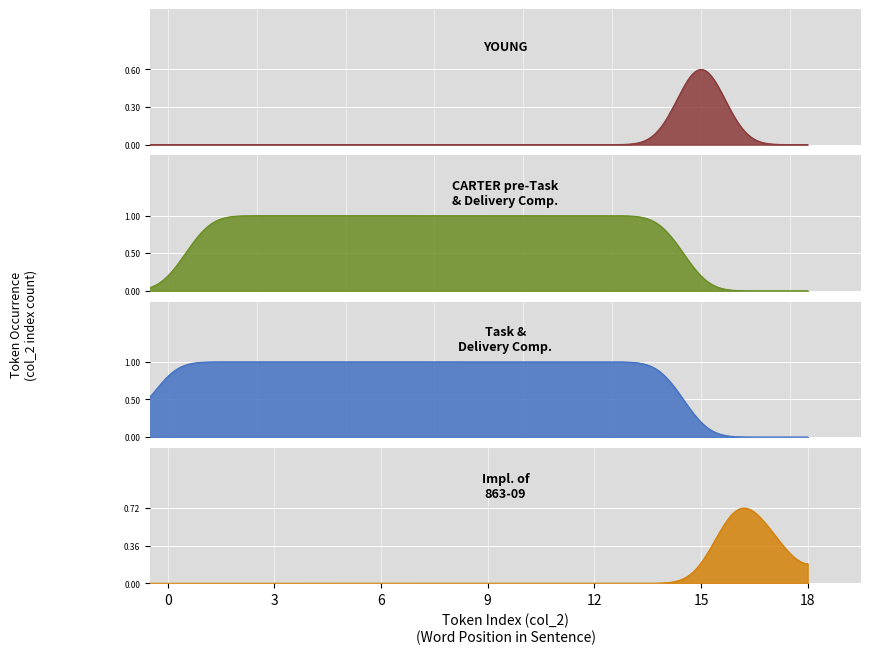

Is the value of CARTER pre-Task
& Delivery Comp. at 13 greater than the value of Impl. of
863-09 at 7?

Yes